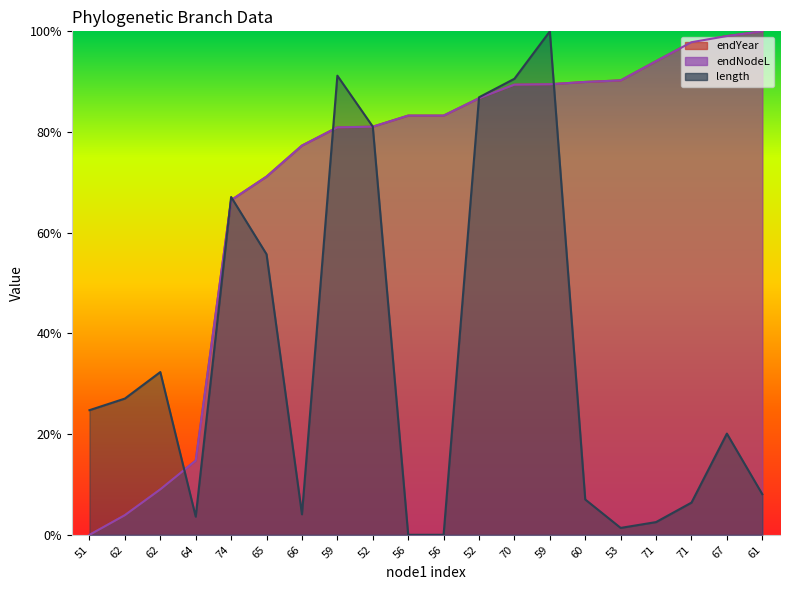

How many values in the endNodeL series exceed 0?

19